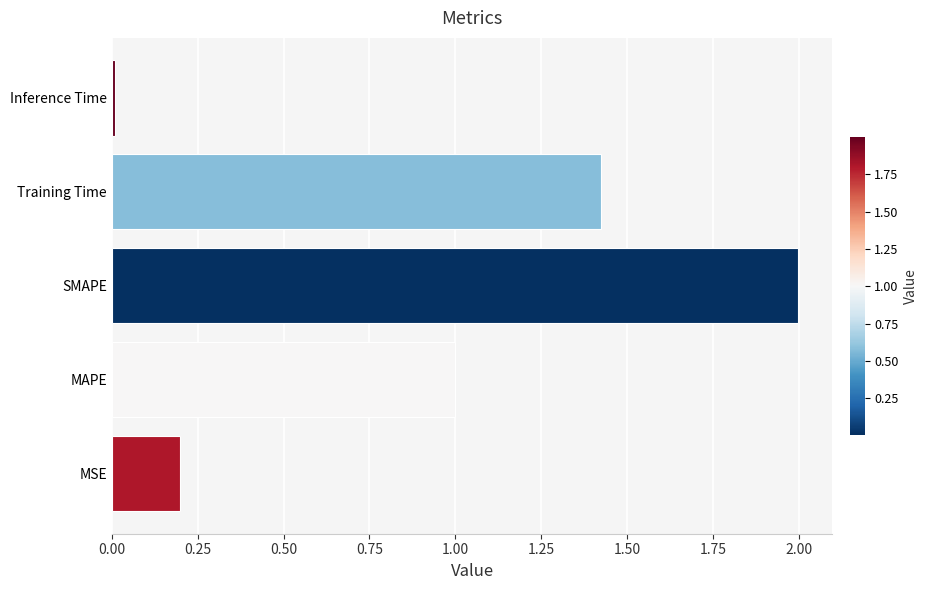

What is the greatest value displayed?

2.0